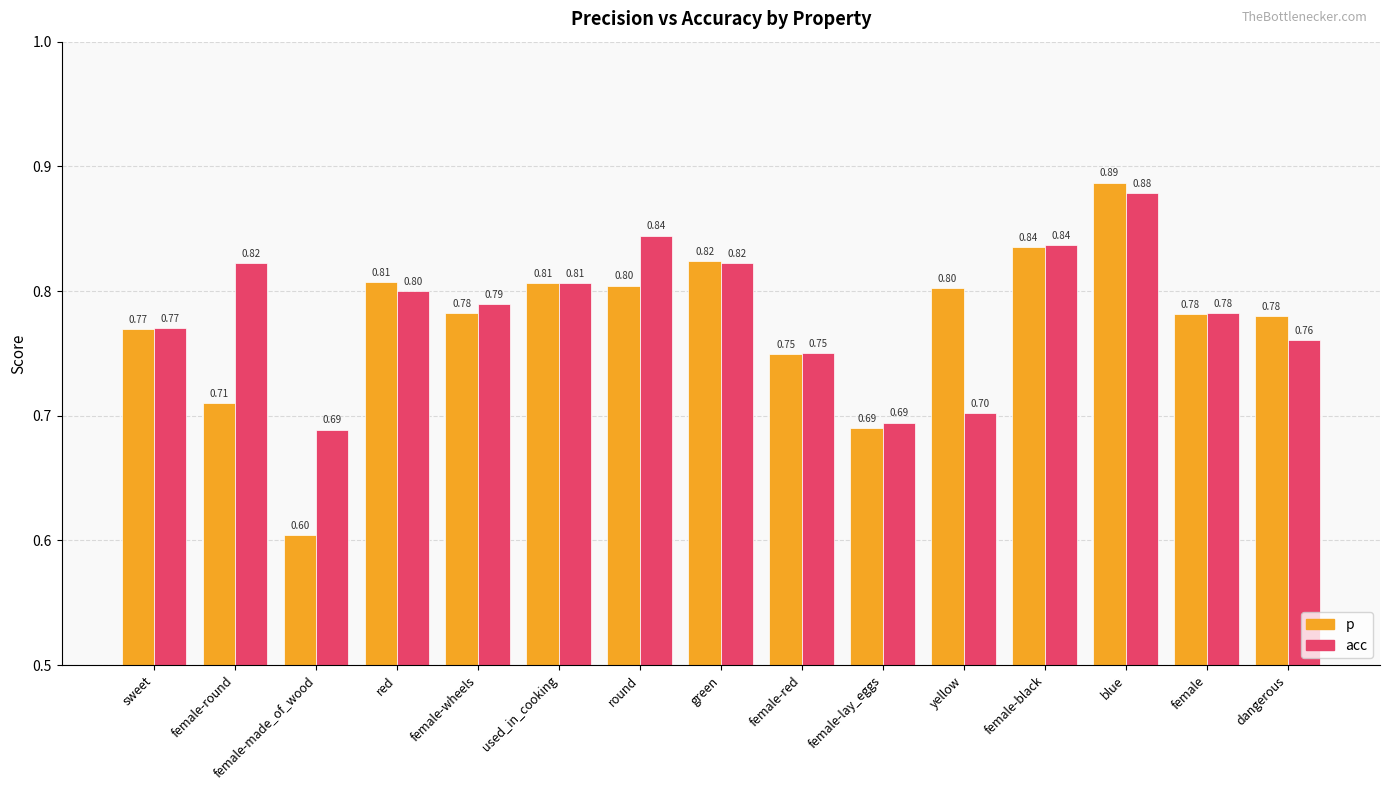

What is the sum of the acc values at green and dangerous?

1.6